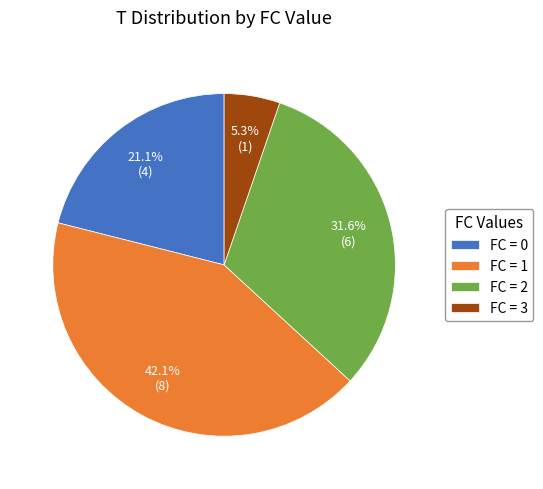

To the nearest percent, what is the average slice percentage?

25%